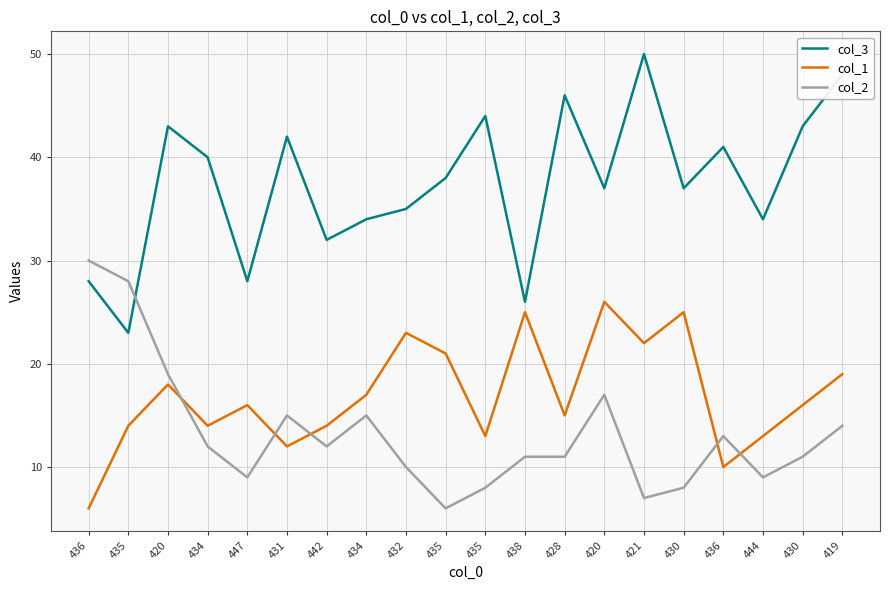

Rank the series by their average value, from lowest to highest.

col_2, col_1, col_3